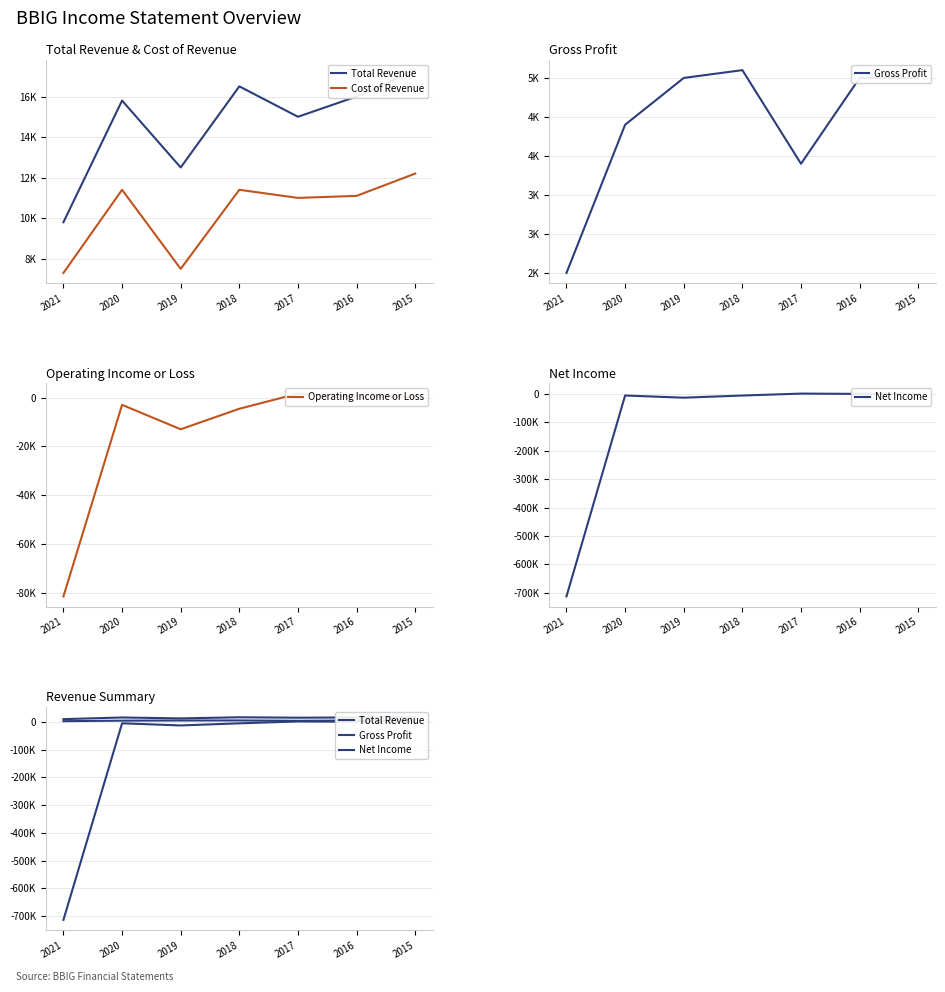

What is the difference between the second highest and second lowest values in the Operating Income or Loss series?

13400